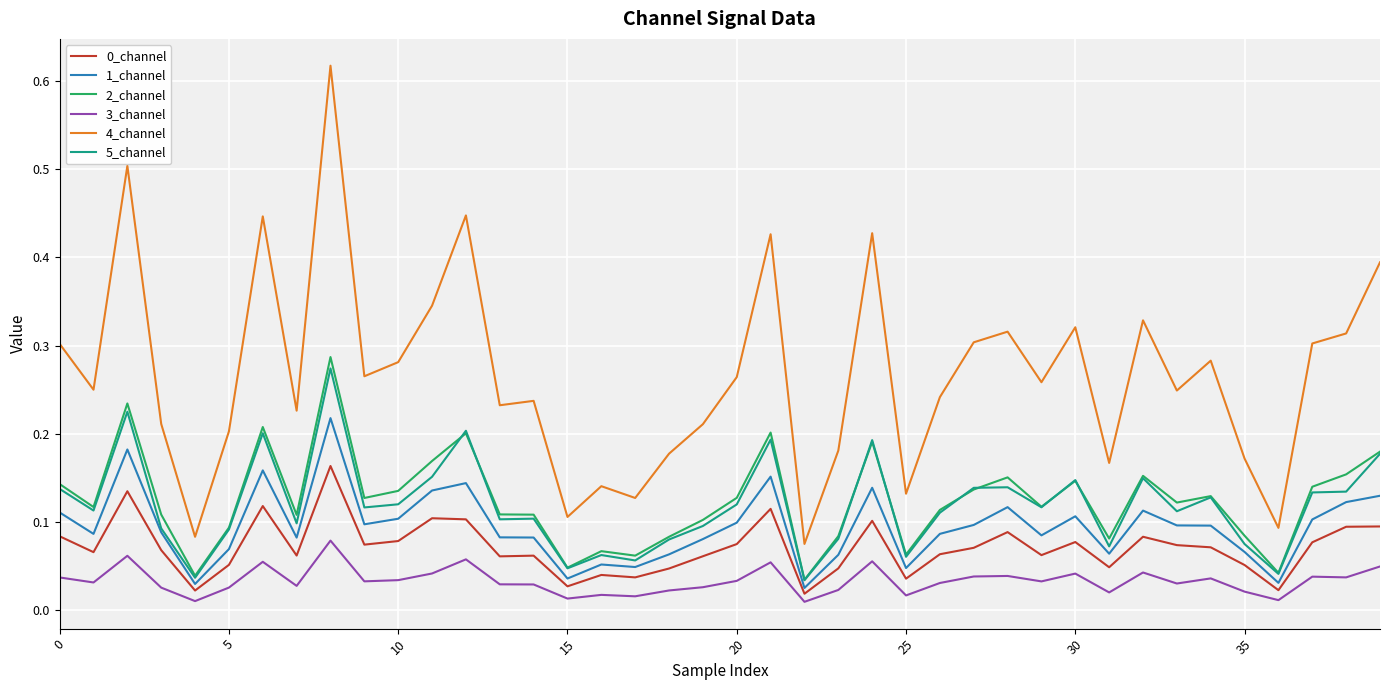

Which series has the largest range (max minus min)?

4_channel